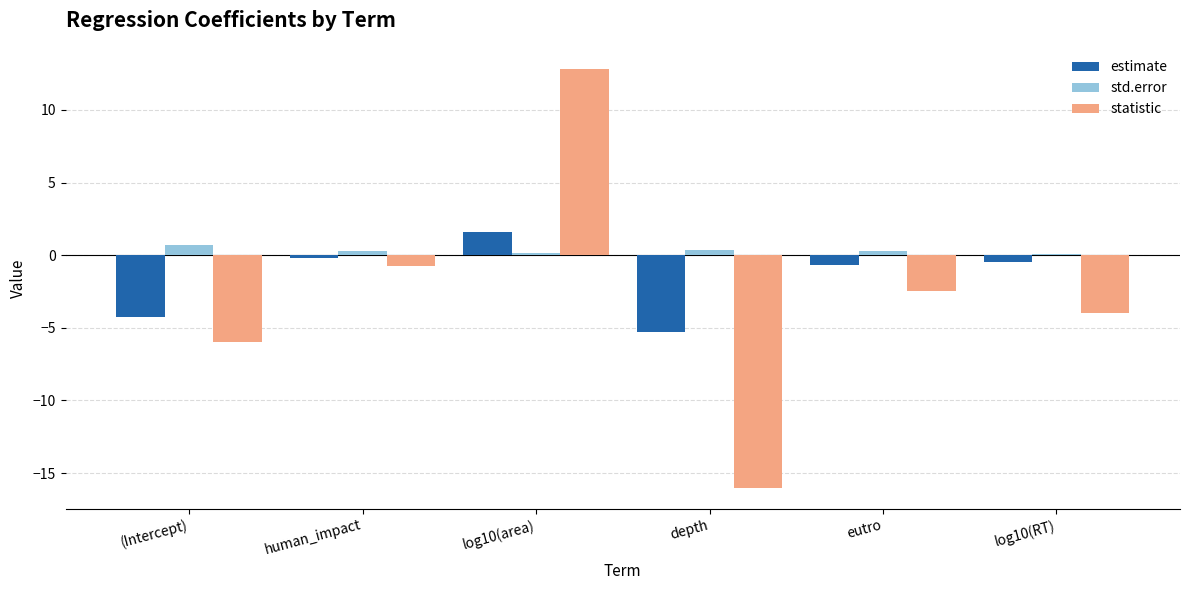

Reading right to left, transcribe all the data shown in this chart.

estimate: log10(RT)=-0.5	eutro=-0.7	depth=-5.3	log10(area)=1.6	human_impact=-0.2	(Intercept)=-4.2
std.error: log10(RT)=0.1	eutro=0.3	depth=0.3	log10(area)=0.1	human_impact=0.3	(Intercept)=0.7
statistic: log10(RT)=-4.0	eutro=-2.5	depth=-16.0	log10(area)=12.8	human_impact=-0.8	(Intercept)=-6.0